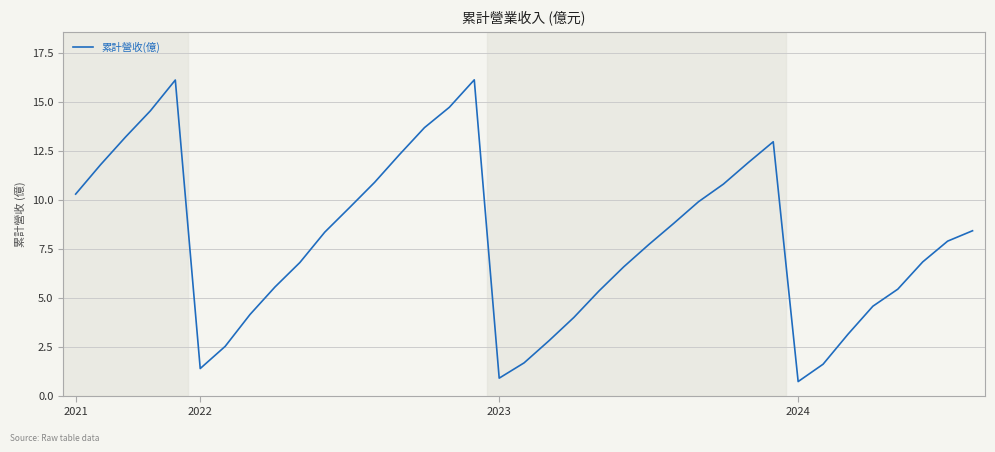

What is the minimum value shown in the chart?

0.7